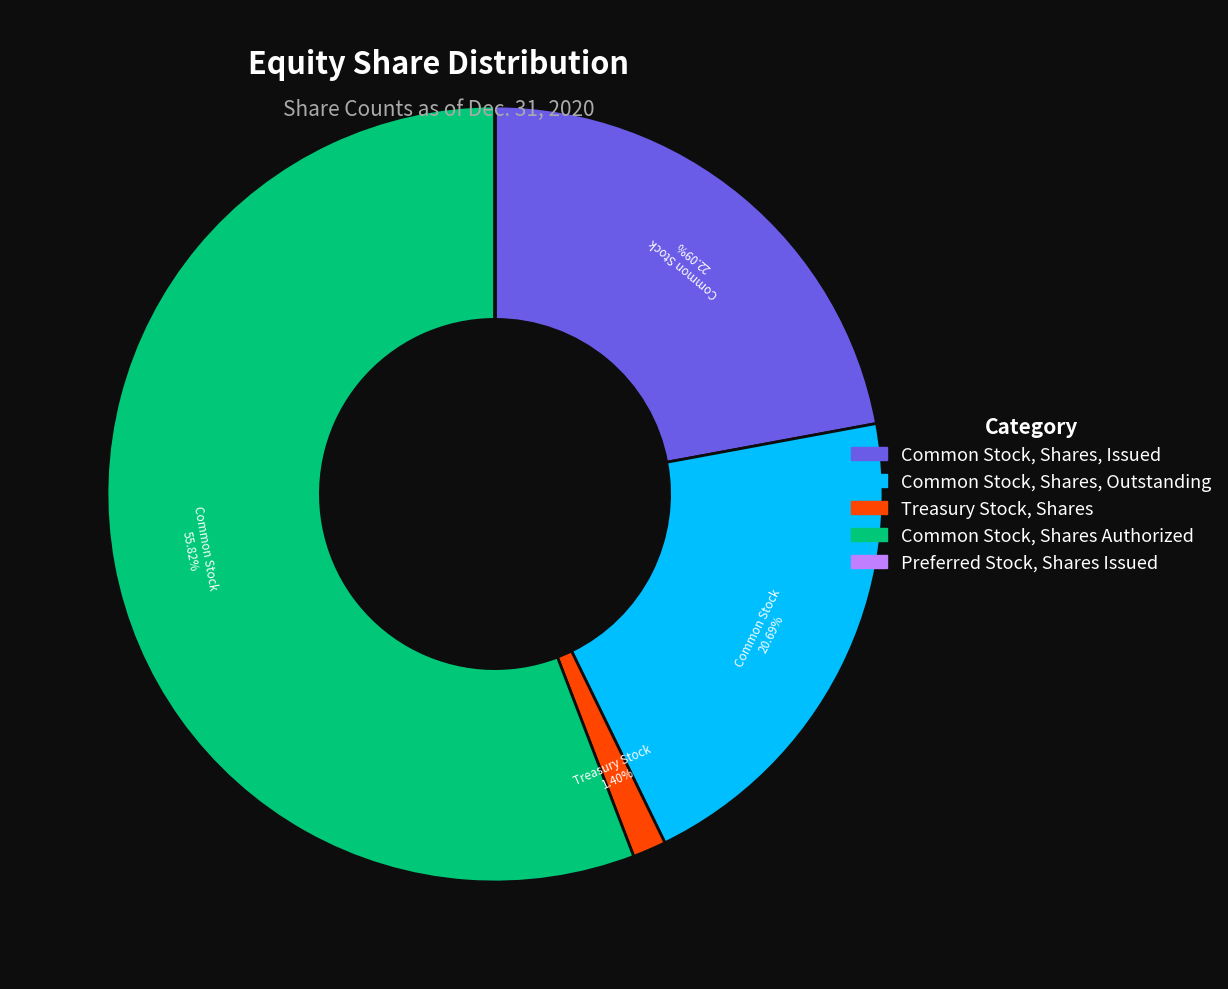

To the nearest percent, what is the difference between the largest and smallest slice percentages?

56%